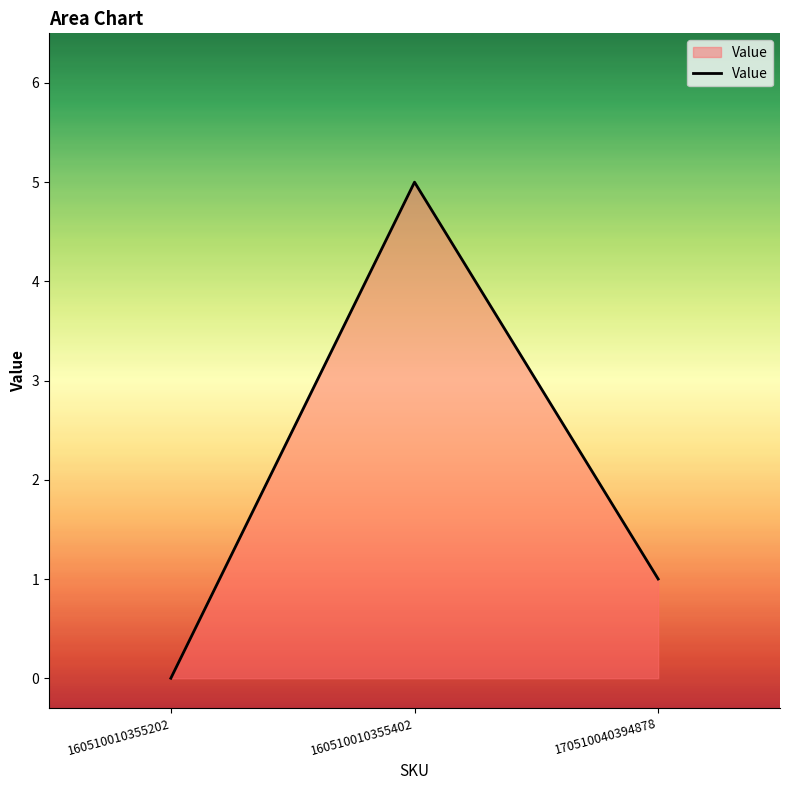

Rank the categories by value from highest to lowest.

160510010355402, 170510040394878, 160510010355202